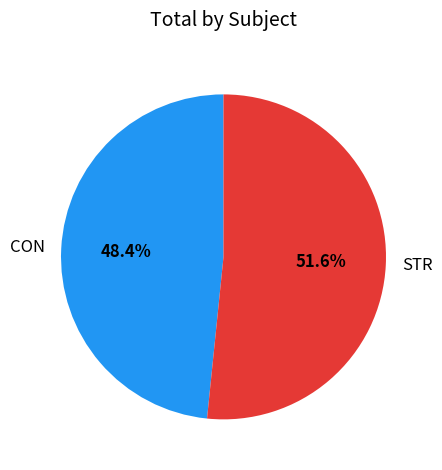

What percentage is NOT represented by STR?

48.4%